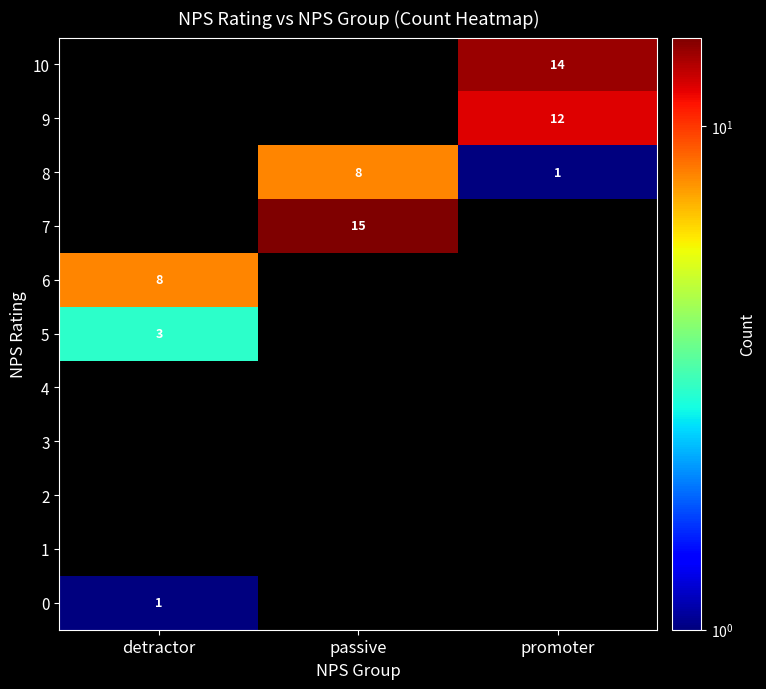

The value of 0 at detractor is 1. True or false?

True